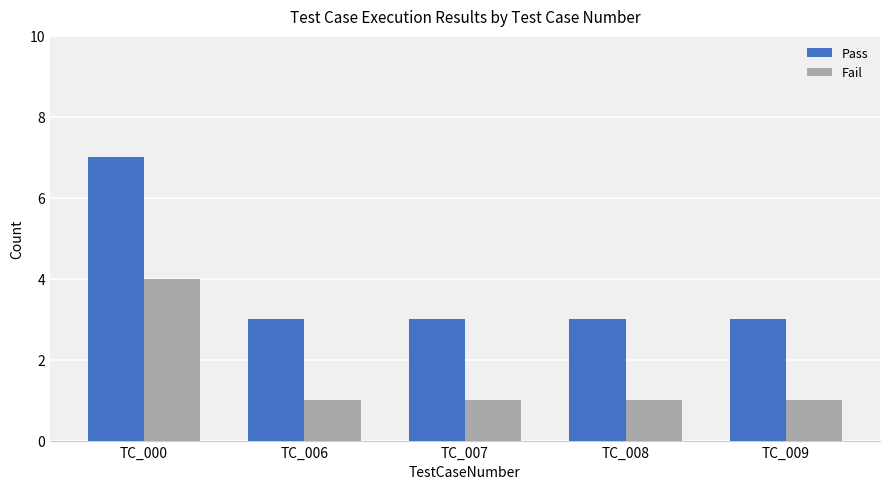

The value of Fail at TC_008 is 1. True or false?

True